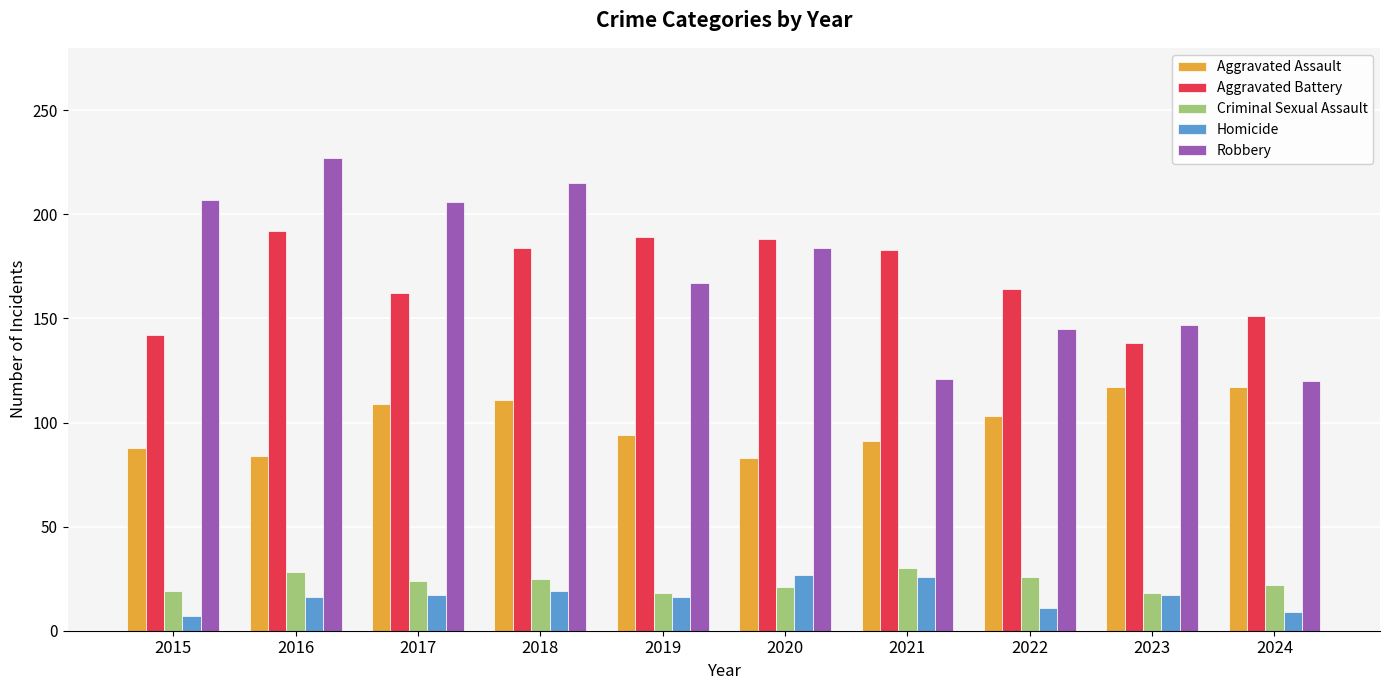

Rank the series by their maximum value, from lowest to highest.

Homicide, Criminal Sexual Assault, Aggravated Assault, Aggravated Battery, Robbery